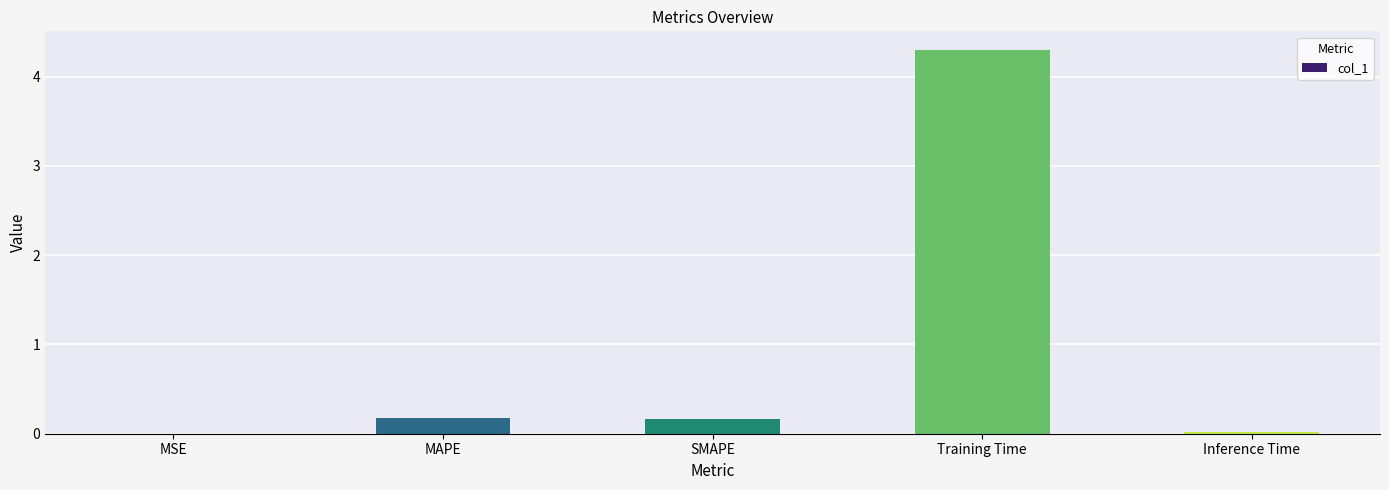

Which has a higher value, Inference Time or SMAPE?

SMAPE